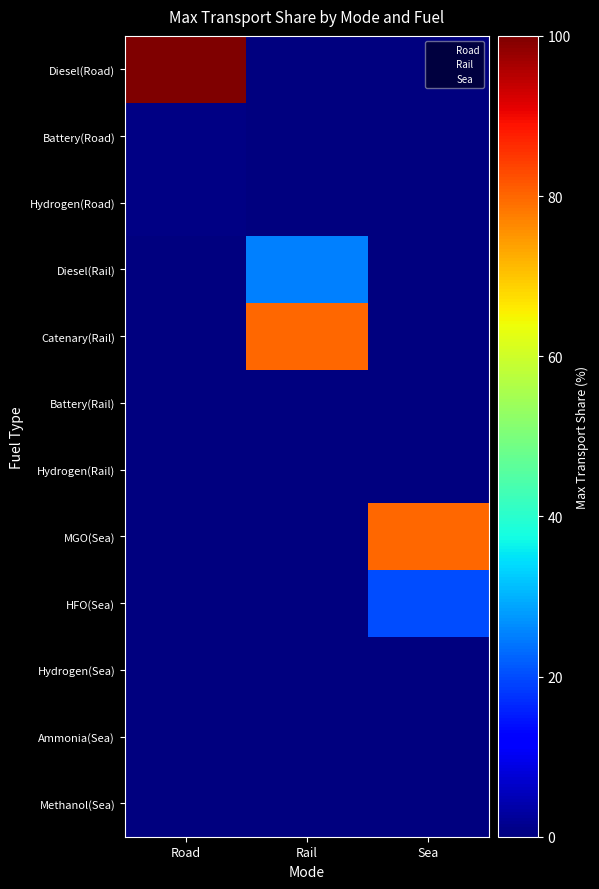

Which series has the largest total across all categories?

Diesel(Road)